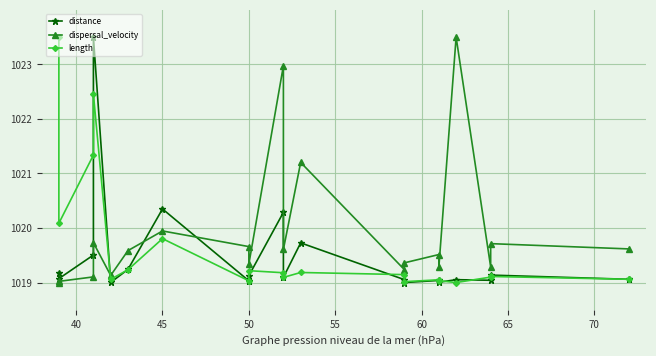

What is the difference between the second highest and minimum values in the length series?

3.5